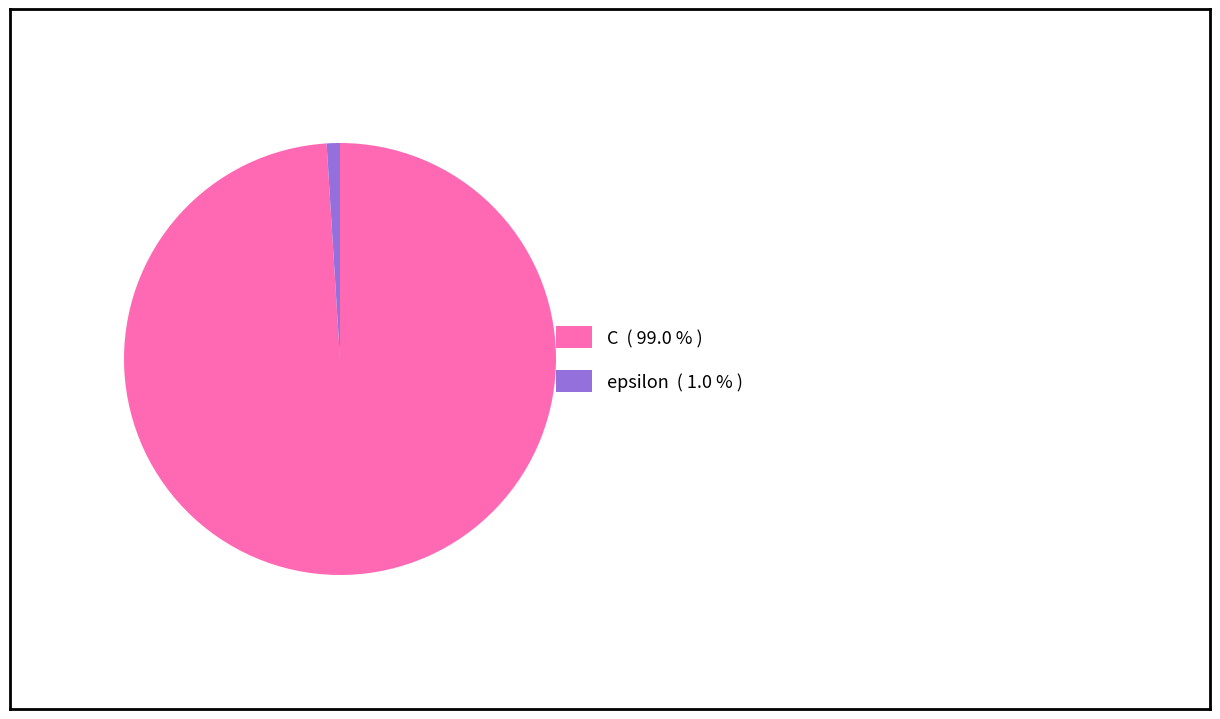

What is the smallest slice in the pie chart?

epsilon